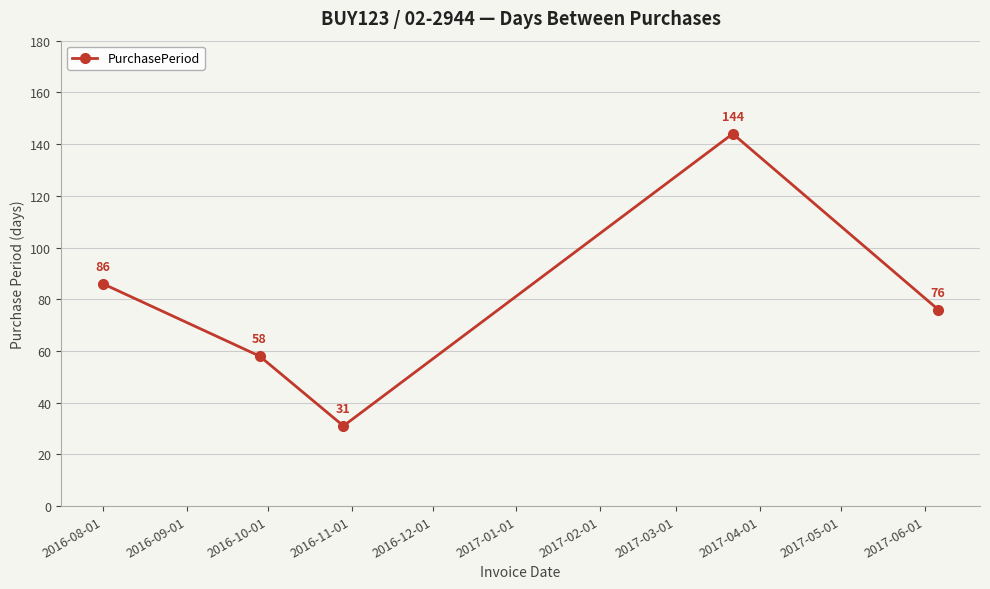

Reading left to right, list all the values displayed in this chart.

86	58	31	144	76